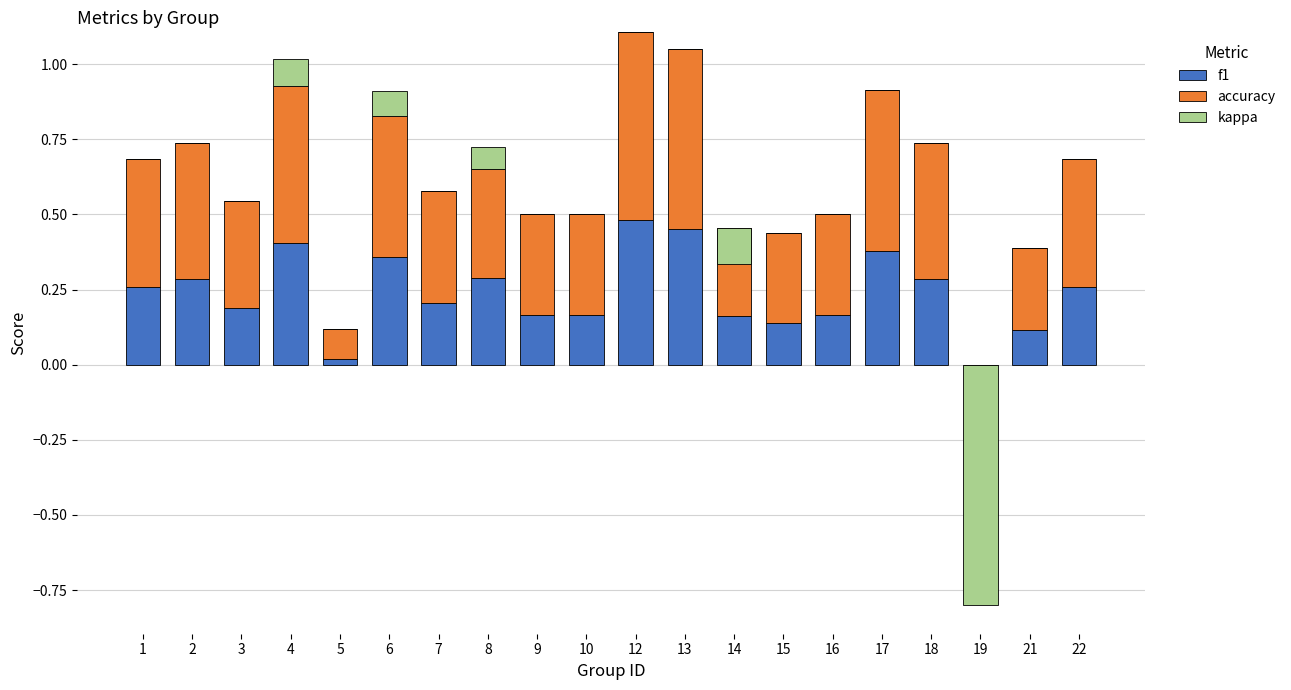

At which category is the sum across all series the highest?

12